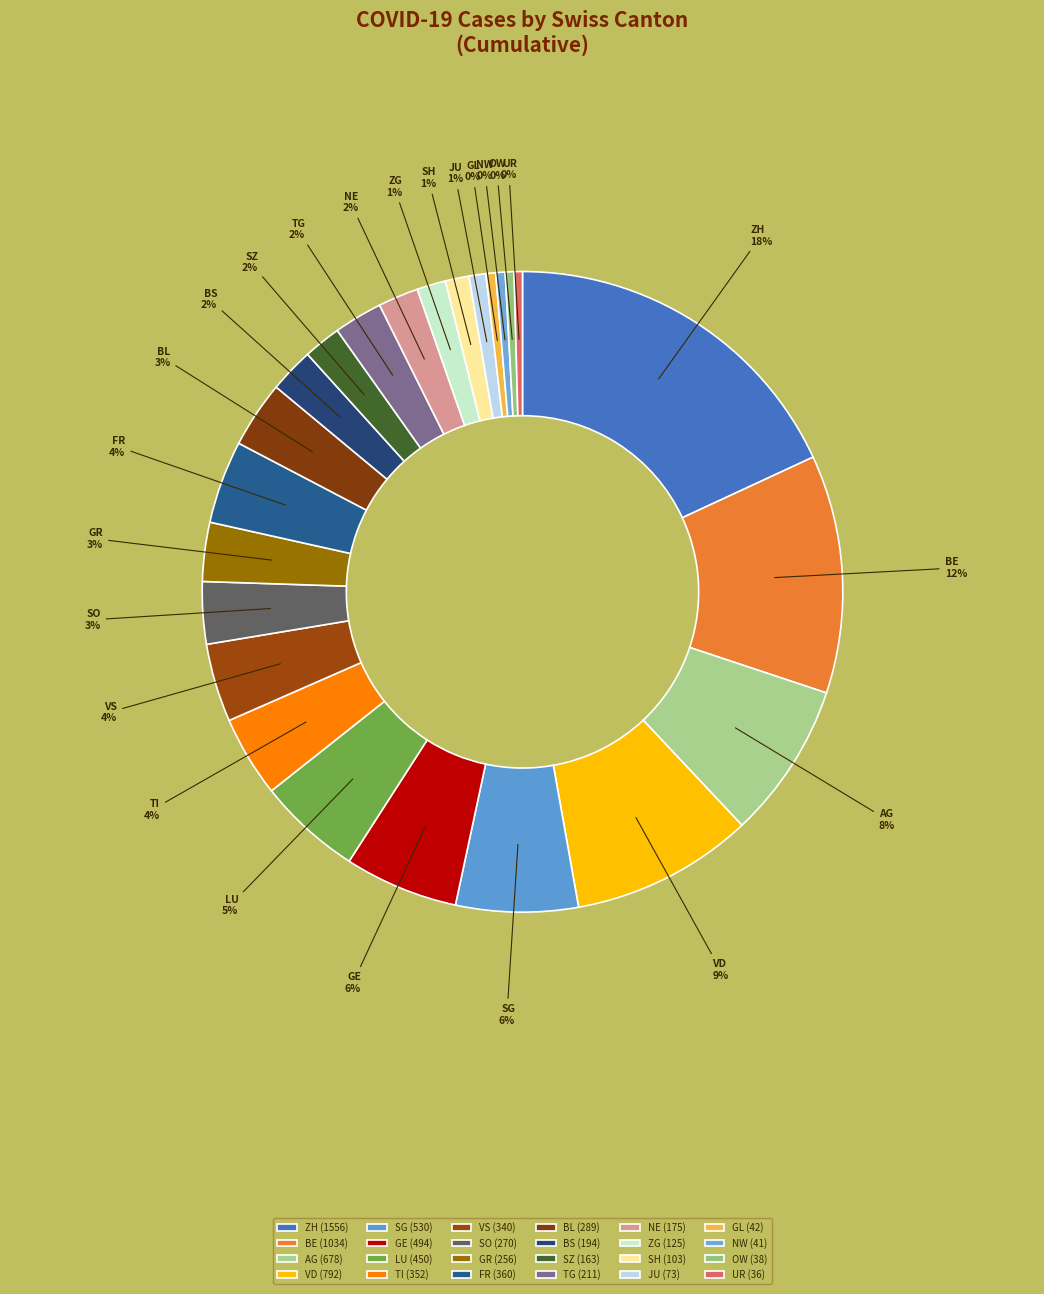

Count the number of slices in the pie.

24